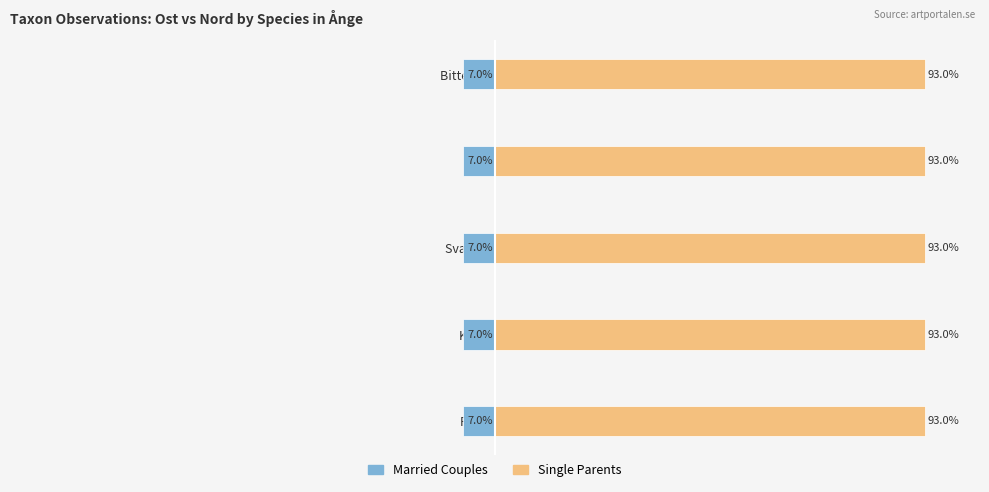

Is it true that Single Parents equals 93.0 at Svart trolldruva?

True